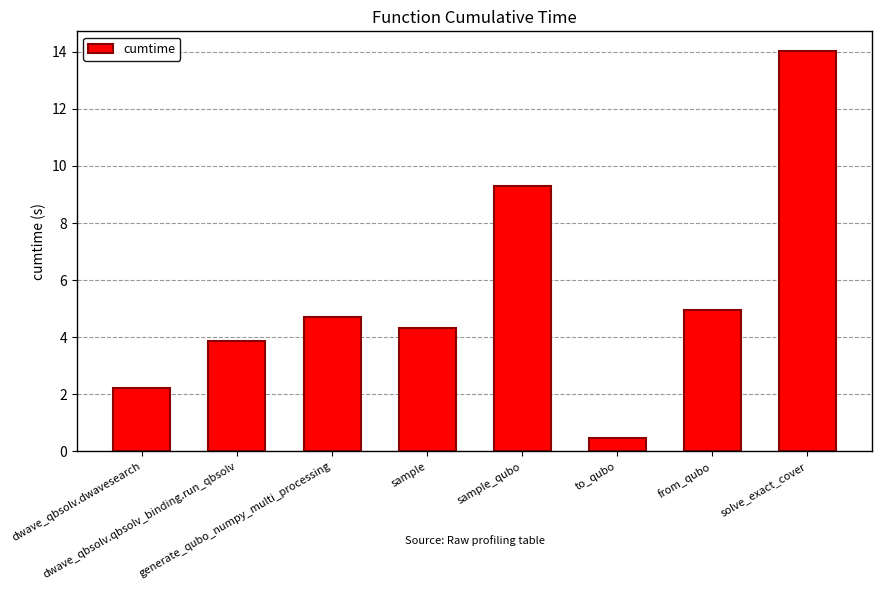

Between generate_qubo_numpy_multi_processing and dwave_qbsolv.qbsolv_binding.run_qbsolv, which is larger?

generate_qubo_numpy_multi_processing